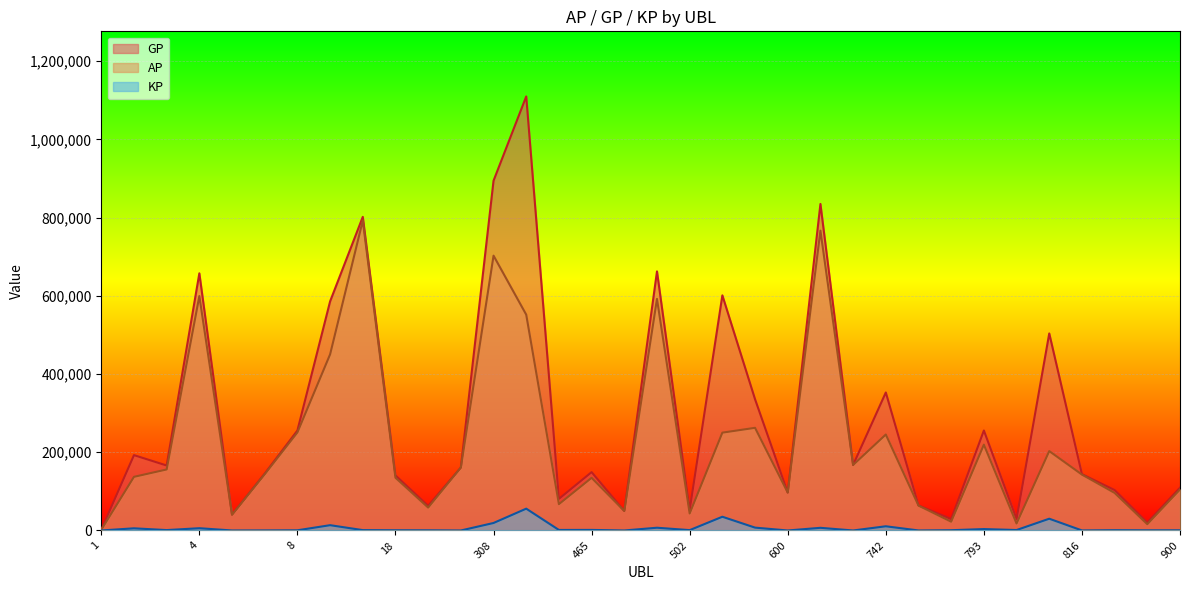

What is the spread (max minus min) of values at 703?

167565.0